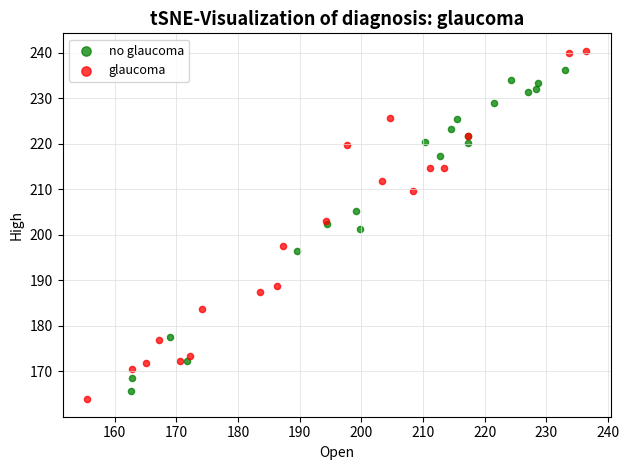

Which series has the widest spread of Y values?

glaucoma